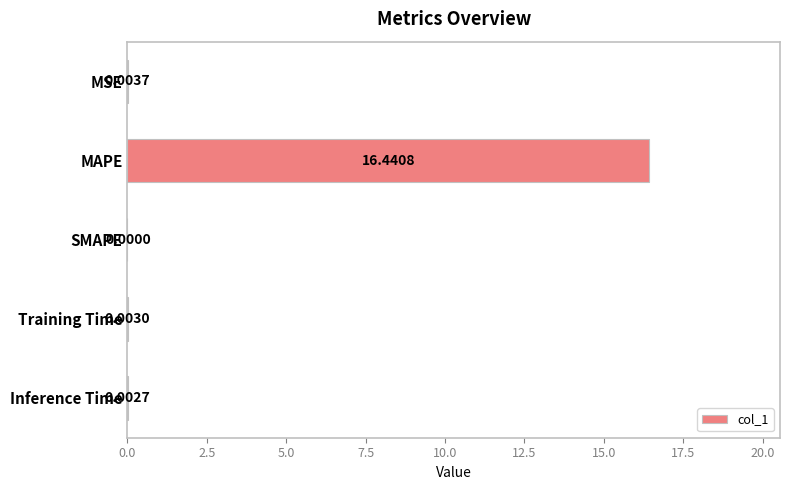

Which label corresponds to the largest value in the chart?

MAPE